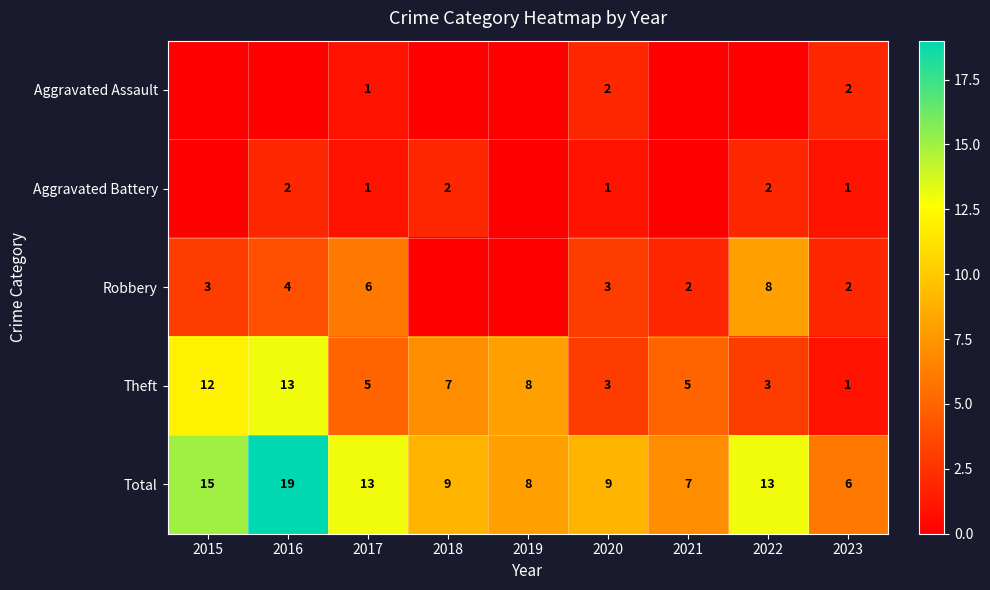

What is the difference between the maximum and minimum values in the Theft series?

12